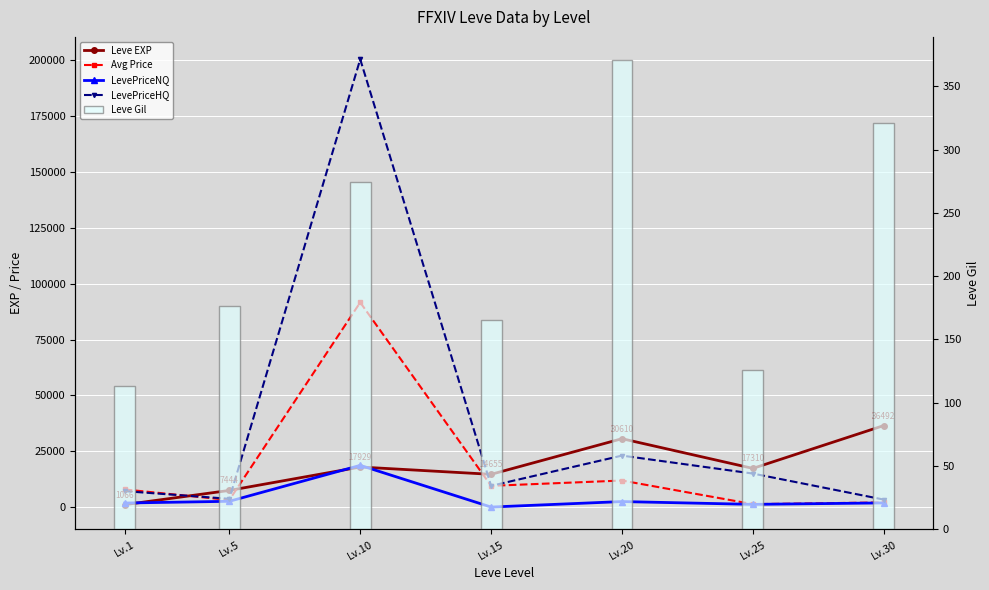

Rank the categories by LevePriceHQ value from lowest to highest.

Lv.30, Lv.5, Lv.1, Lv.15, Lv.25, Lv.20, Lv.10